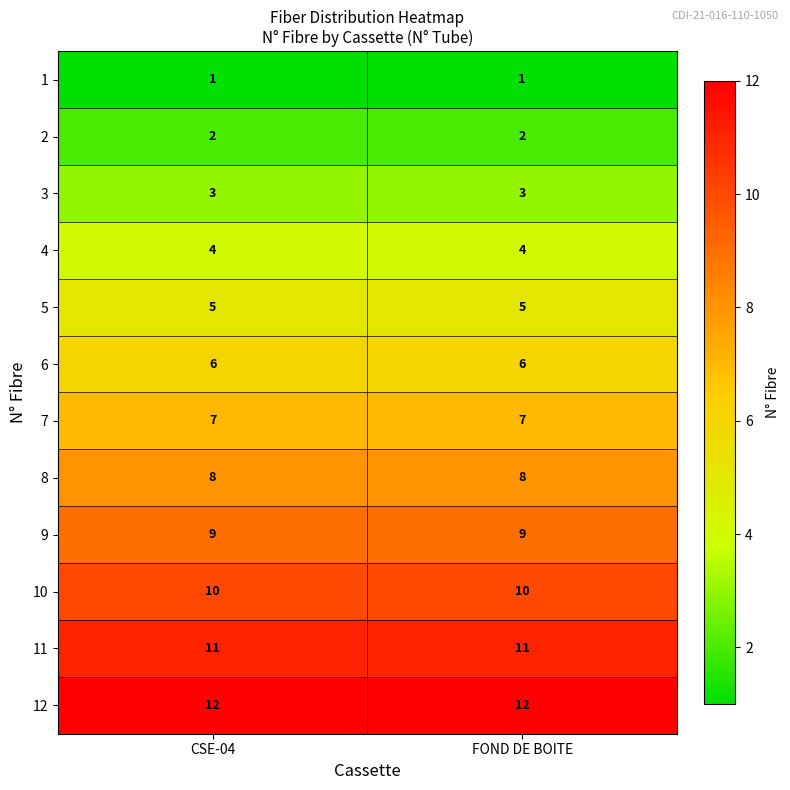

Reading left to right, what are all the values shown in this chart?

1: CSE-04=1	FOND DE BOITE=1
2: CSE-04=2	FOND DE BOITE=2
3: CSE-04=3	FOND DE BOITE=3
4: CSE-04=4	FOND DE BOITE=4
5: CSE-04=5	FOND DE BOITE=5
6: CSE-04=6	FOND DE BOITE=6
7: CSE-04=7	FOND DE BOITE=7
8: CSE-04=8	FOND DE BOITE=8
9: CSE-04=9	FOND DE BOITE=9
10: CSE-04=10	FOND DE BOITE=10
11: CSE-04=11	FOND DE BOITE=11
12: CSE-04=12	FOND DE BOITE=12